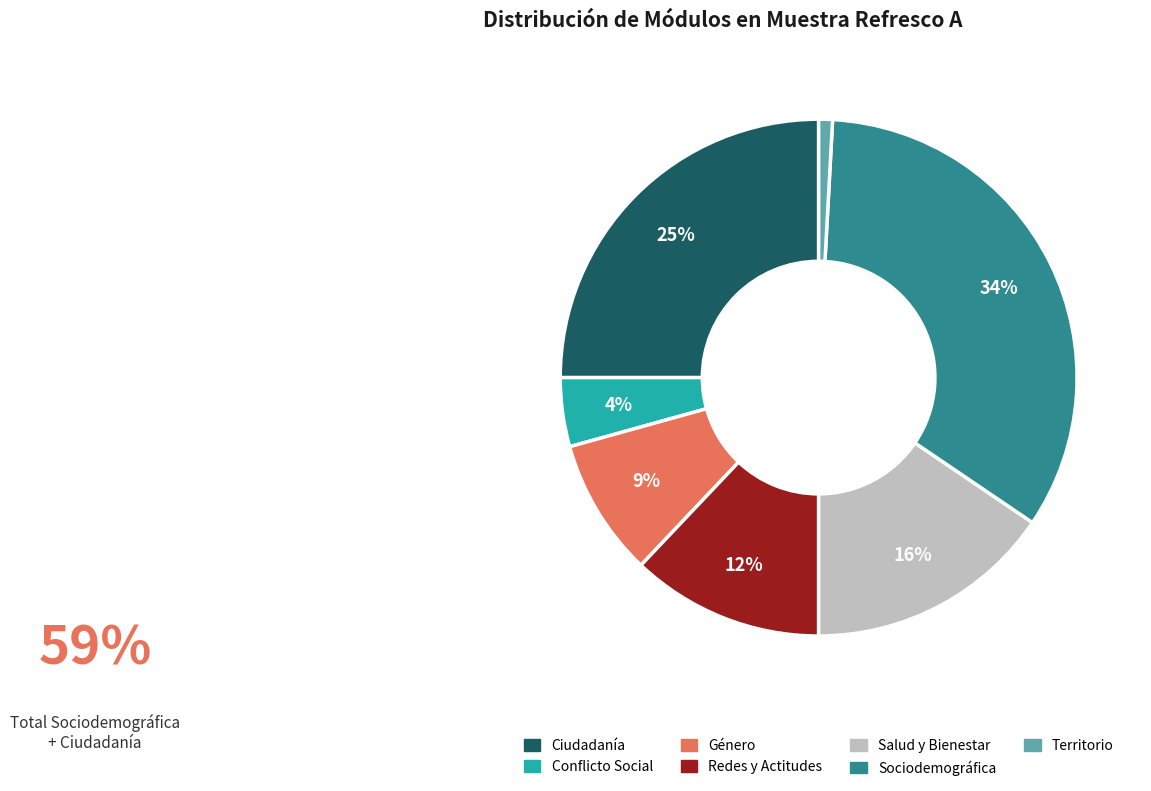

Rank the categories by value from lowest to highest.

Territorio, Conflicto Social, Género, Redes y Actitudes, Salud y Bienestar, Ciudadanía, Sociodemográfica